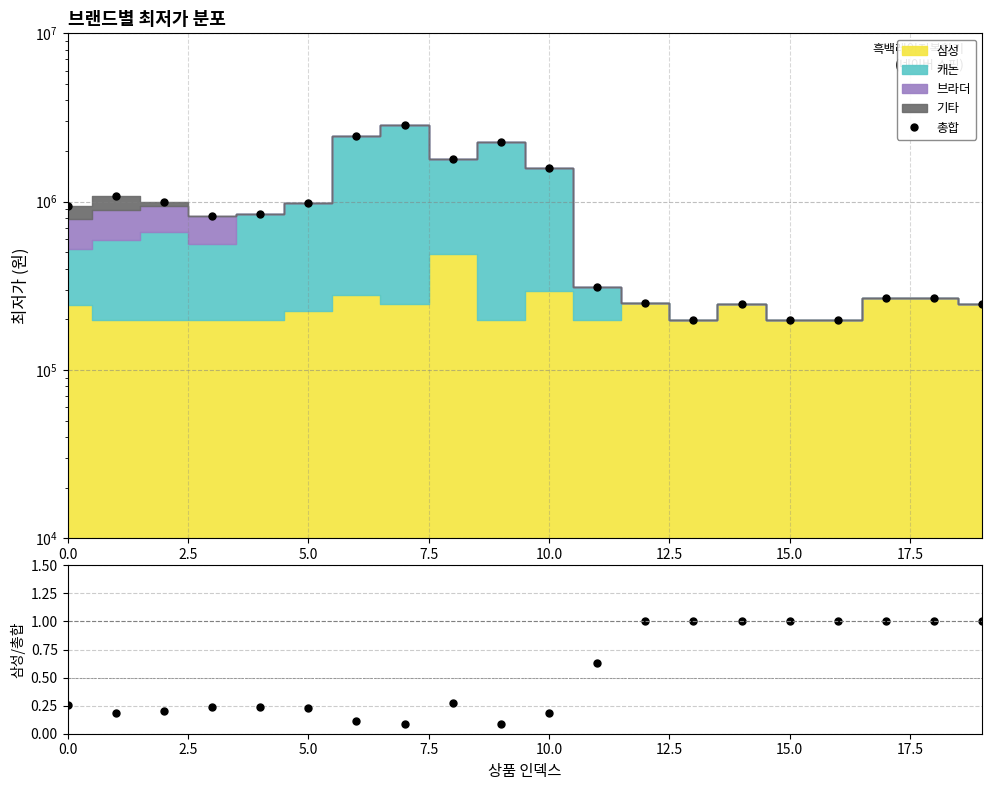

What is the approximate value of 총합 at 11?

311940.0